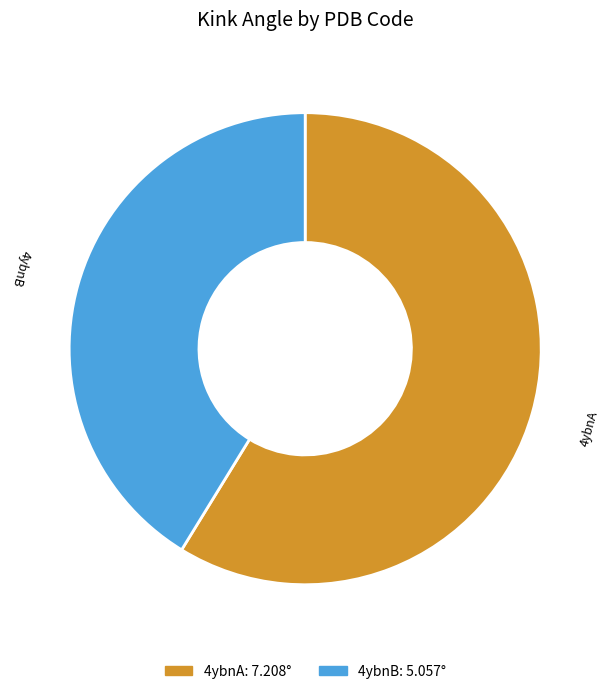

Which category has the smallest portion of the pie?

4ybnB